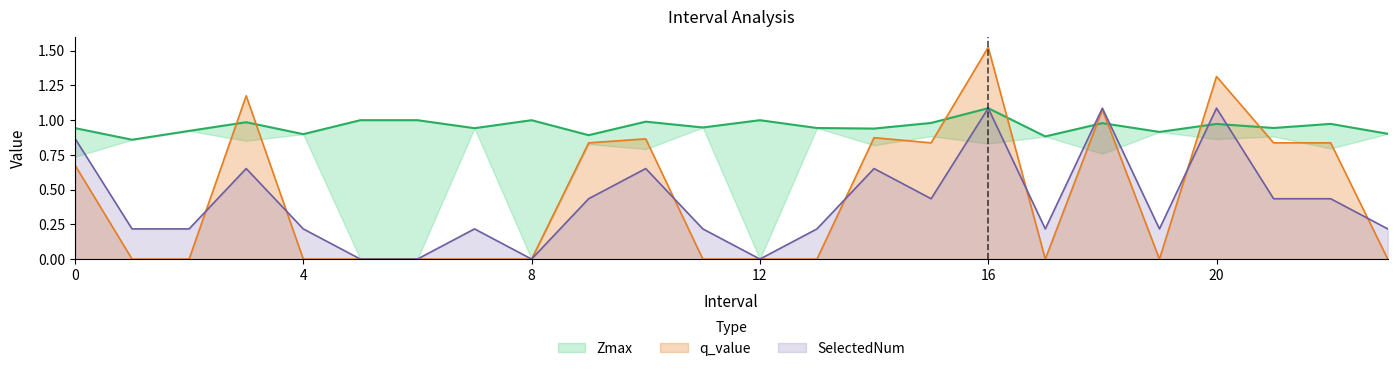

How many lines are shown in the chart?

3